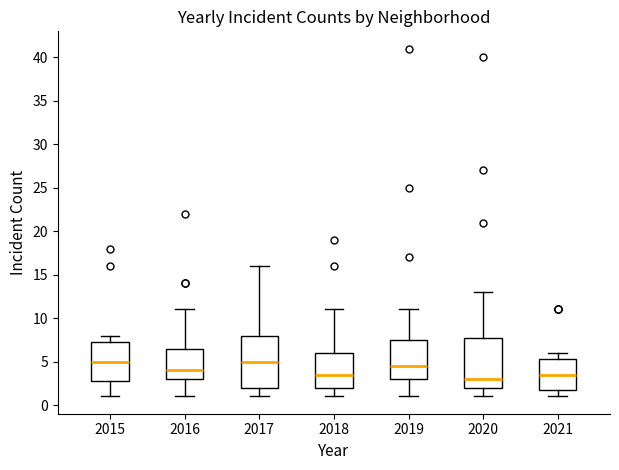

Reading left to right, read every box against the y-axis: the position of its median line, the range the box covers, and the ends of its whiskers. The values are not printed on the chart, so give them approximately, as read against the axis.

2015: median 5.0, box 3.0 to 7.5, whiskers 1.0 to 8.0
2016: median 4.0, box 3.0 to 6.5, whiskers 1.0 to 11.0
2017: median 5.0, box 2.0 to 8.0, whiskers 1.0 to 16.0
2018: median 3.5, box 2.0 to 6.0, whiskers 1.0 to 11.0
2019: median 4.5, box 3.0 to 7.5, whiskers 1.0 to 11.0
2020: median 3.0, box 2.0 to 8.0, whiskers 1.0 to 13.0
2021: median 3.5, box 2.0 to 5.5, whiskers 1.0 to 6.0